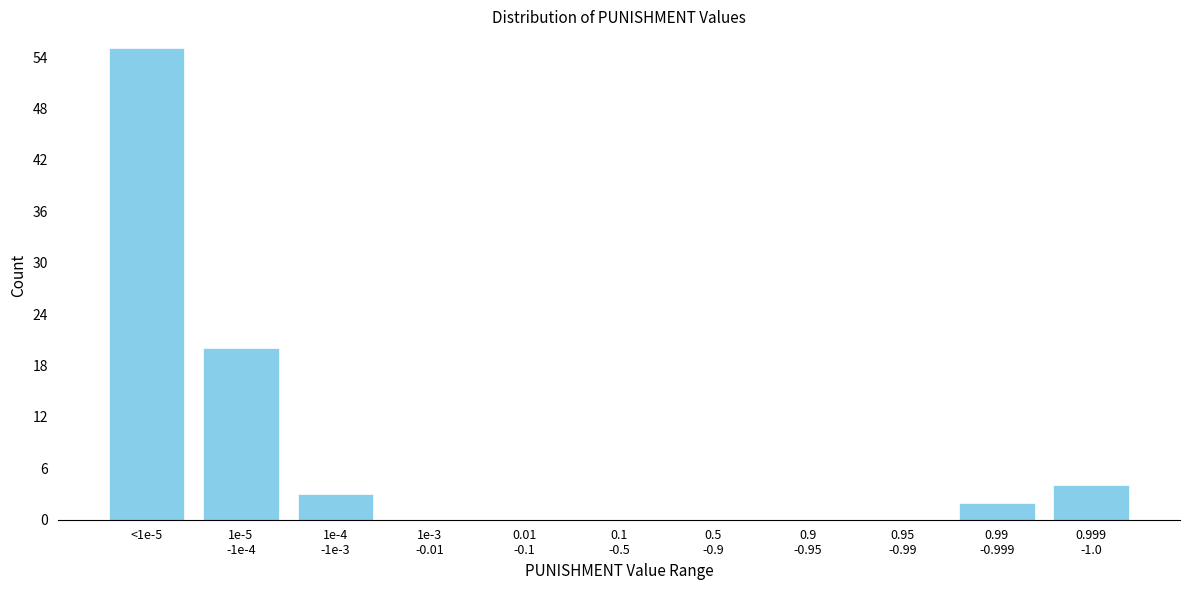

Is it true that the value at <1e-5 is 55?

True